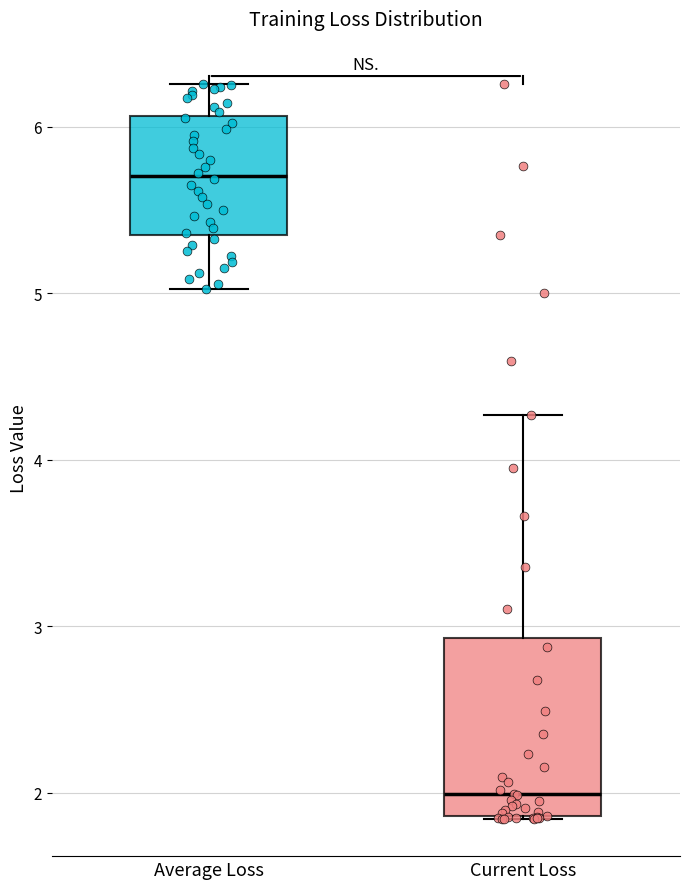

Where does the upper whisker of the box for Current Loss end on the y-axis? The values are not printed on the chart, so give them approximately, as read against the axis.

4.3